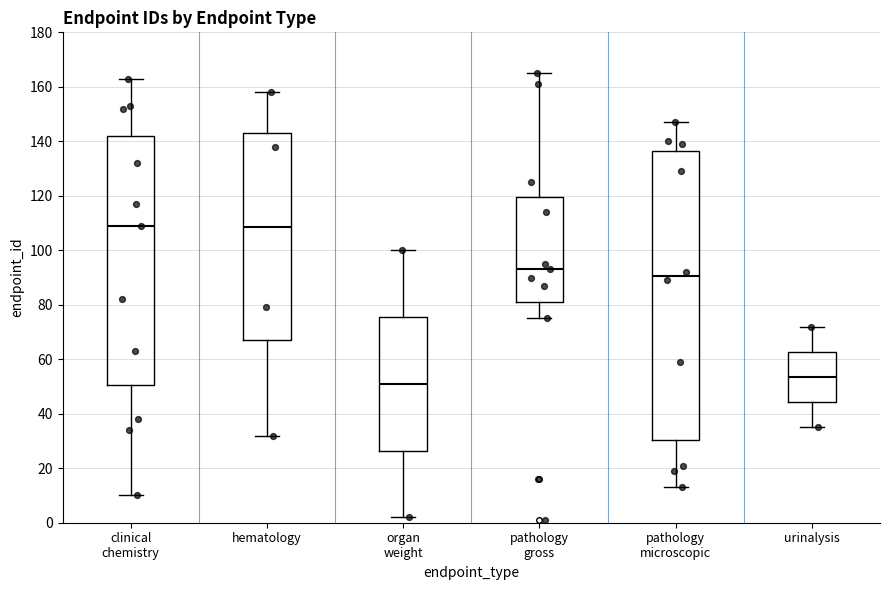

Comparing the boxes themselves (not the whiskers), which one is the tallest?

pathology microscopic